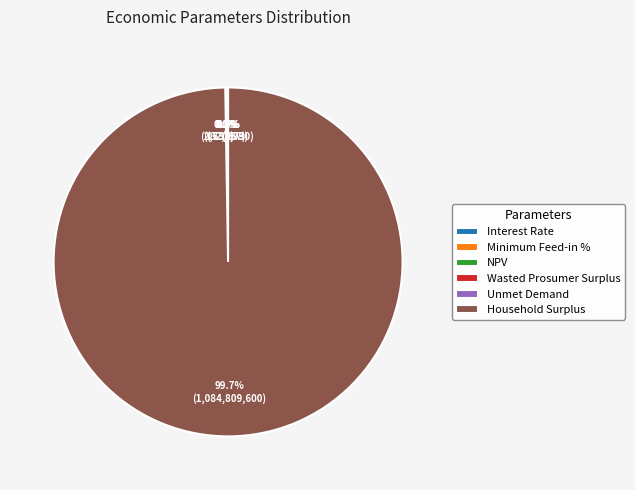

Which has a higher value, Household Surplus or Wasted Prosumer Surplus?

Household Surplus